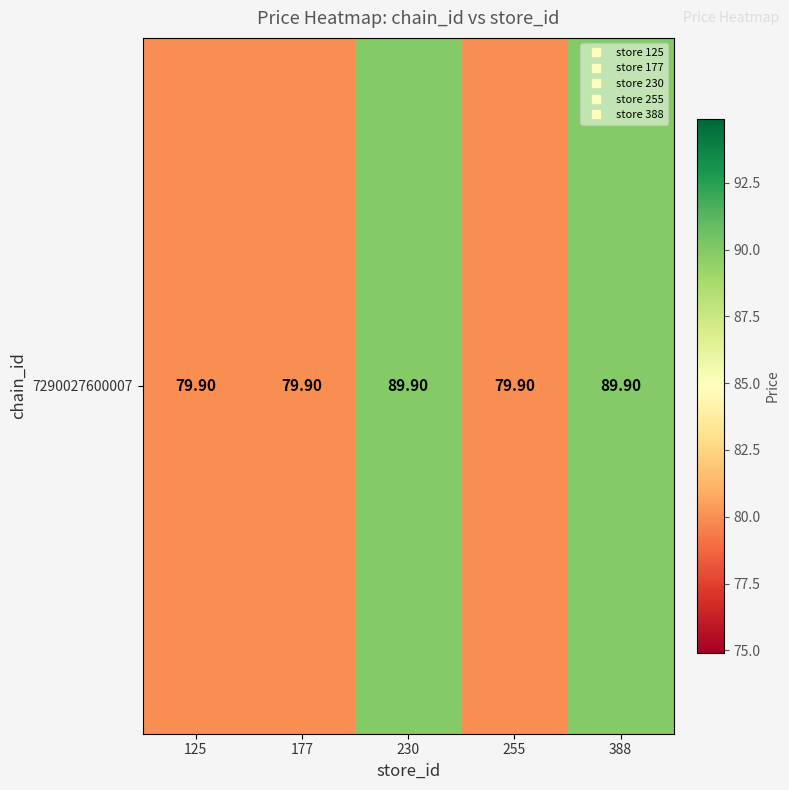

What is the difference between the maximum and minimum values?

10.0